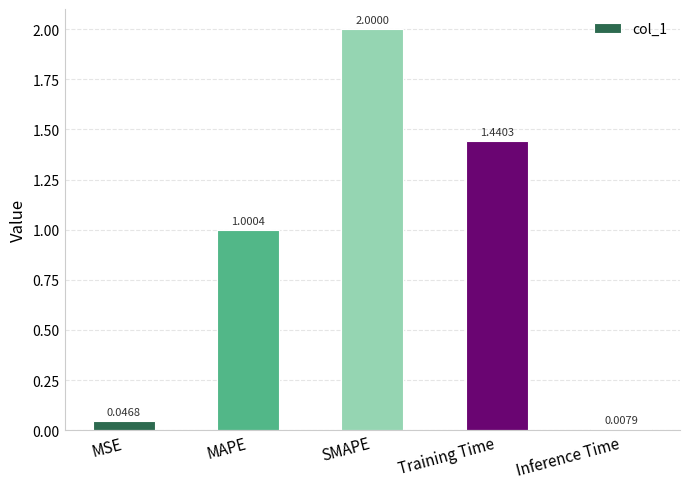

List the labels in order of value, largest first.

SMAPE, Training Time, MAPE, MSE, Inference Time